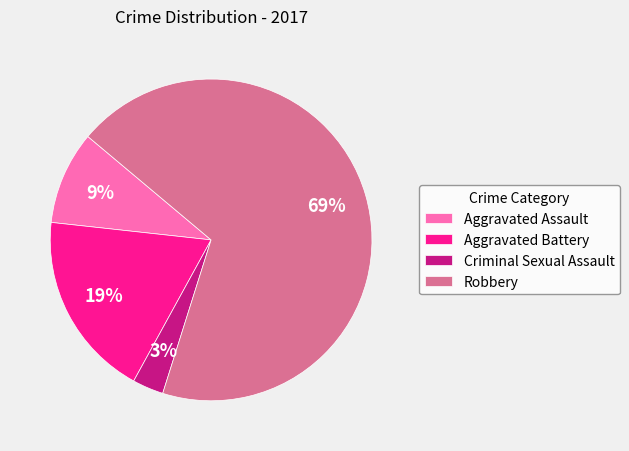

Does any single category account for the majority?

Yes